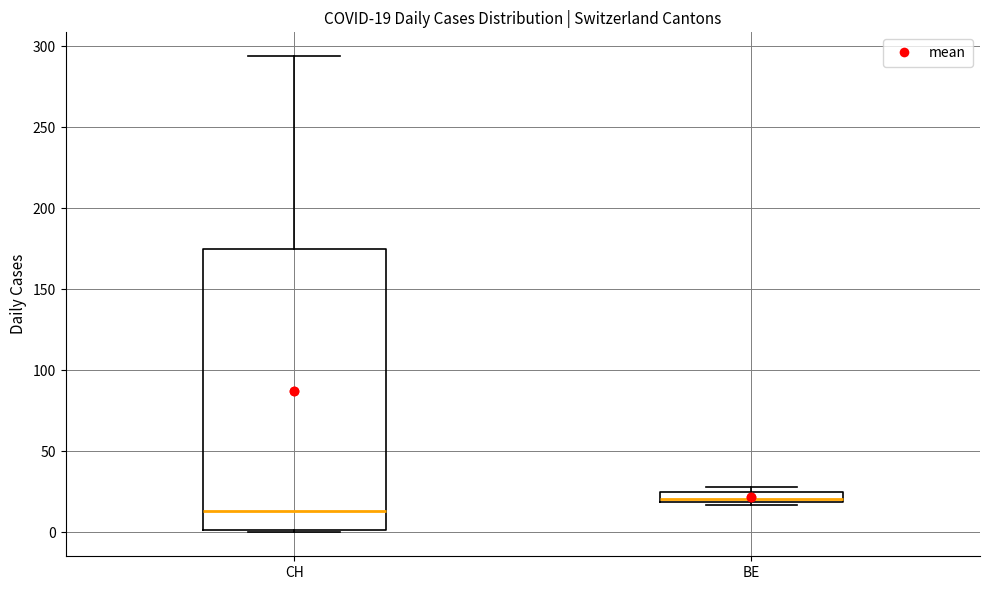

Which box has the highest median line?

BE